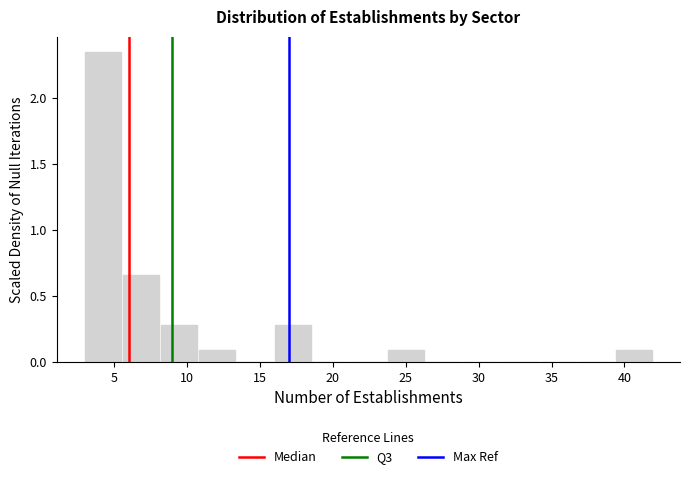

Reading left to right, list every bar in this chart as the range it spans on the x-axis followed by its height. Neither the bar edges nor the heights are printed on the chart, so give them approximately, as read against the axes.

3.0 to 5.6: 2.35
5.6 to 8.2: 0.65
8.2 to 10.8: 0.30
10.8 to 13.4: 0.10
13.4 to 16.0: 0
16.0 to 18.6: 0.30
18.6 to 21.2: 0
21.2 to 23.8: 0
23.8 to 26.4: 0.10
26.4 to 29.0: 0
29.0 to 31.6: 0
31.6 to 34.2: 0
34.2 to 36.8: 0
36.8 to 39.4: 0
39.4 to 42.0: 0.10